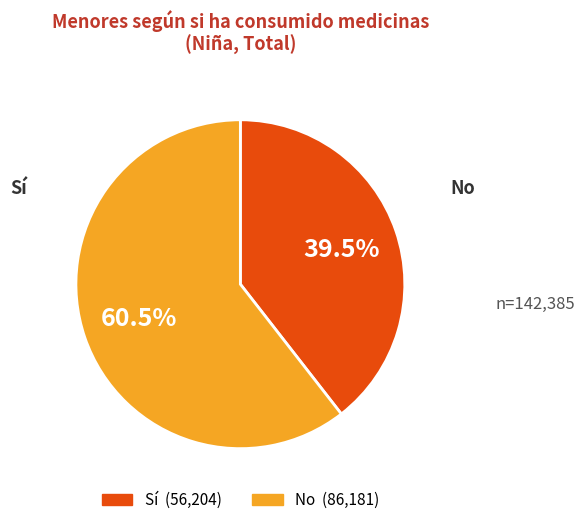

Is there a majority slice in this chart?

Yes